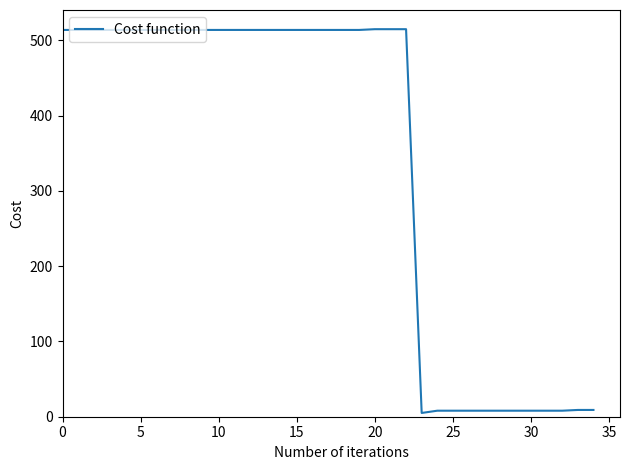

What is the greatest value displayed?

515